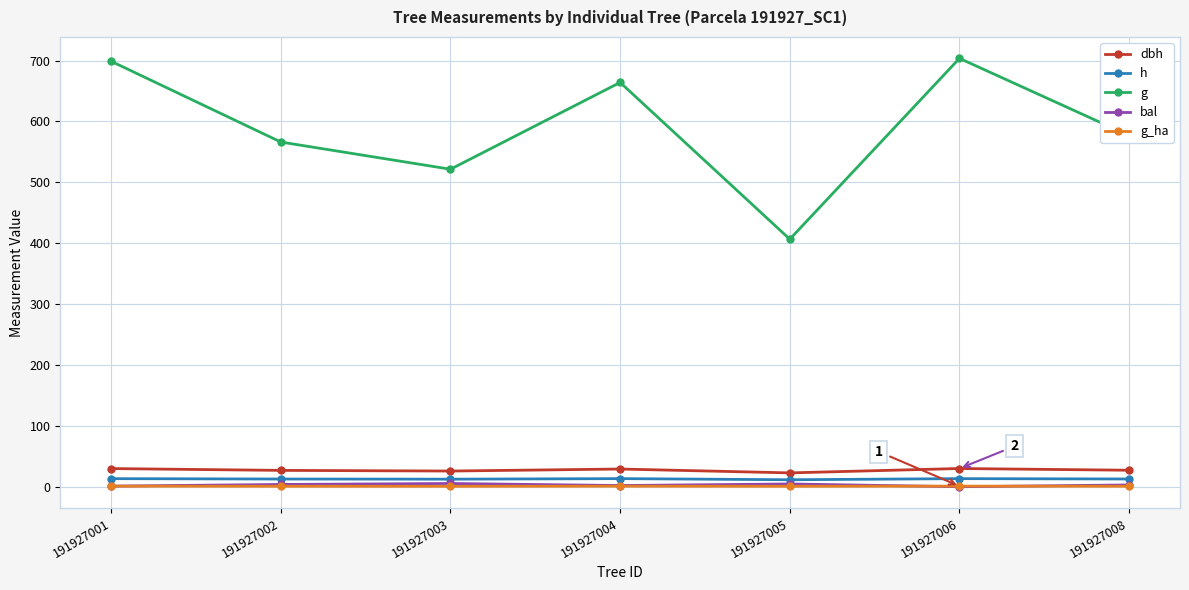

The value of dbh at 191927005 is 22.8. True or false?

True